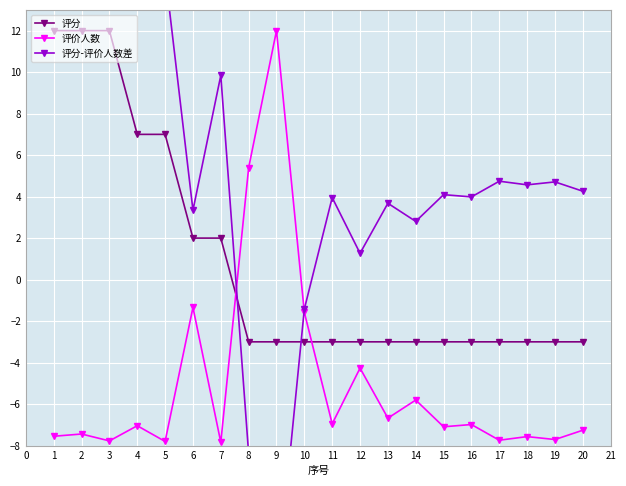

What is the sum of all 评价人数 values?

-99.1